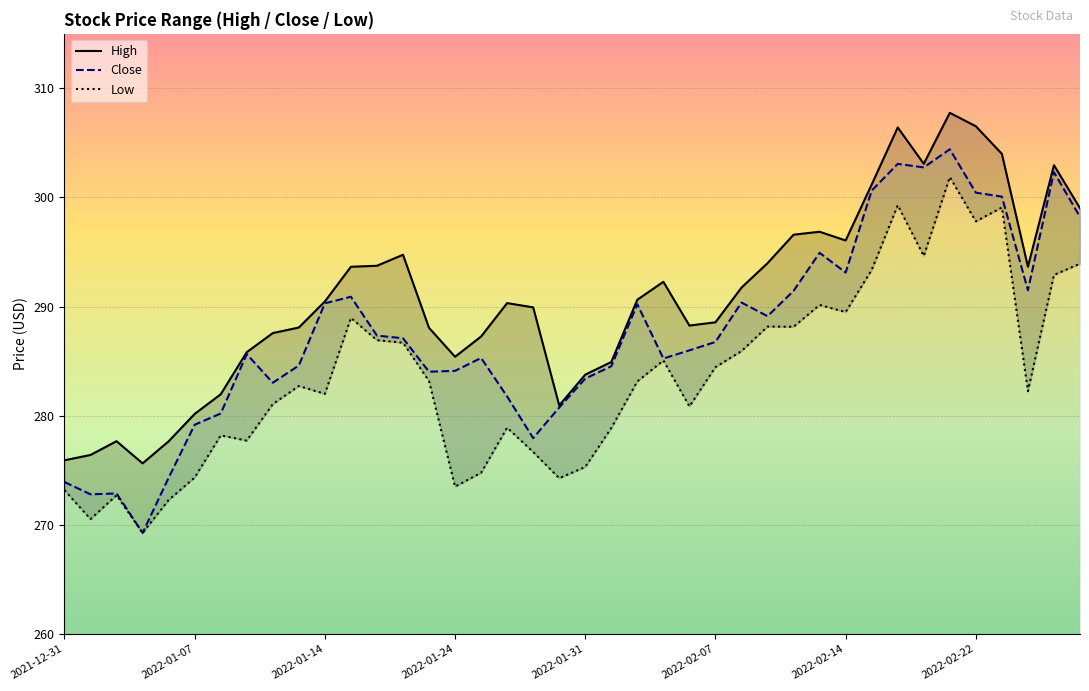

True or false: Close and High intersect in this chart.

False